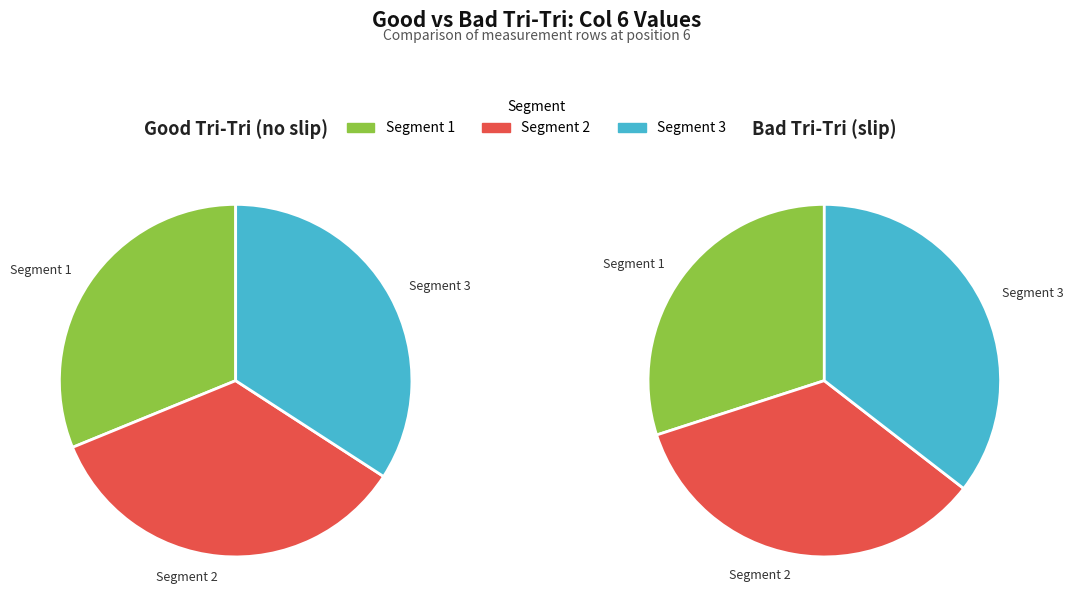

To the nearest percent, what is the combined percentage of Row 1 and Row 2?

66%